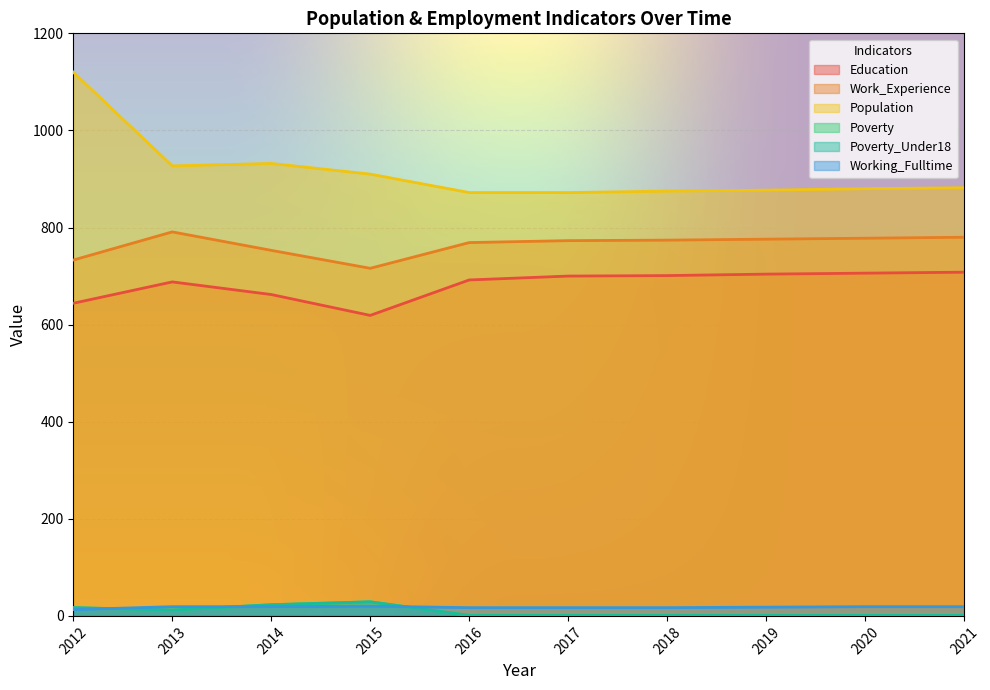

Which series has the largest total across all categories?

Population